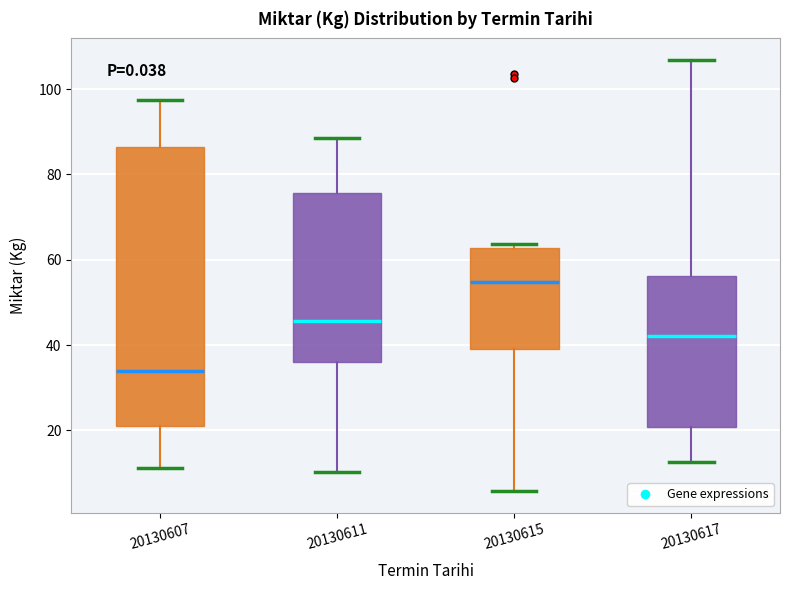

Where is the lower edge of the box at x = 20130617 on the y-axis? The values are not printed on the chart, so give them approximately, as read against the axis.

20